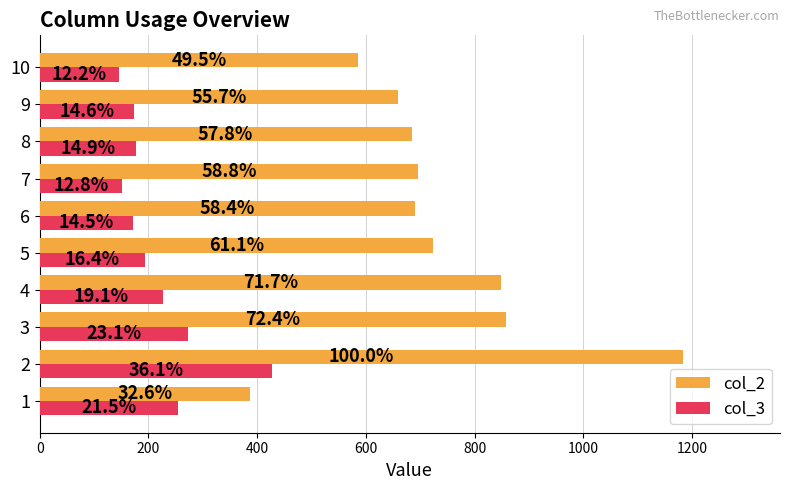

What are all the series names shown in the legend?

col_2, col_3